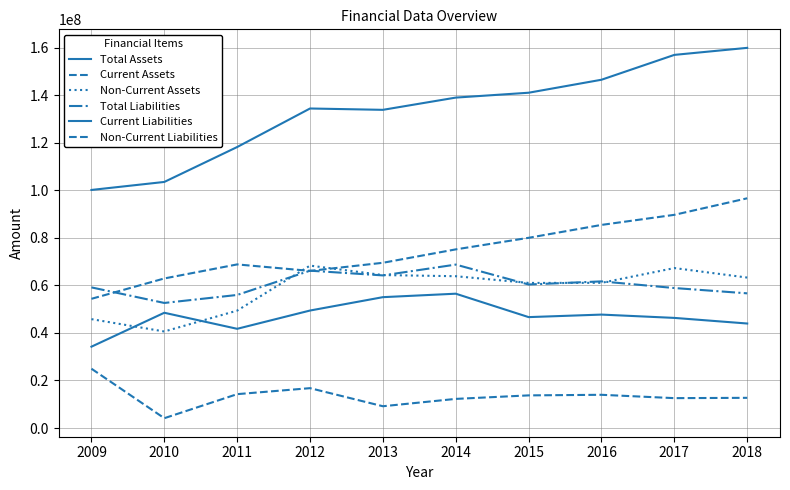

At 2015, list the series in order from smallest to largest.

Non-Current Liabilities, Current Liabilities, Total Liabilities, Non-Current Assets, Current Assets, Total Assets